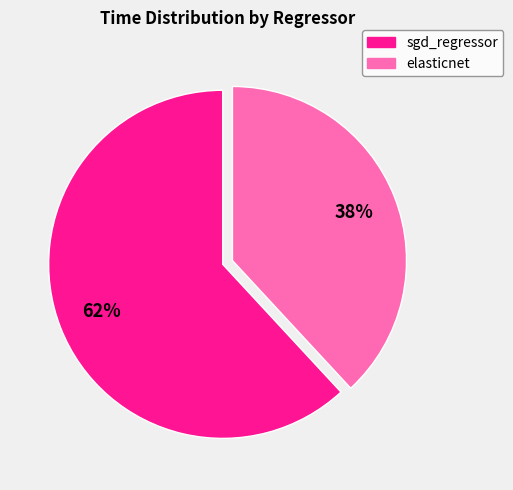

Rank the categories by value from lowest to highest.

elasticnet, sgd_regressor